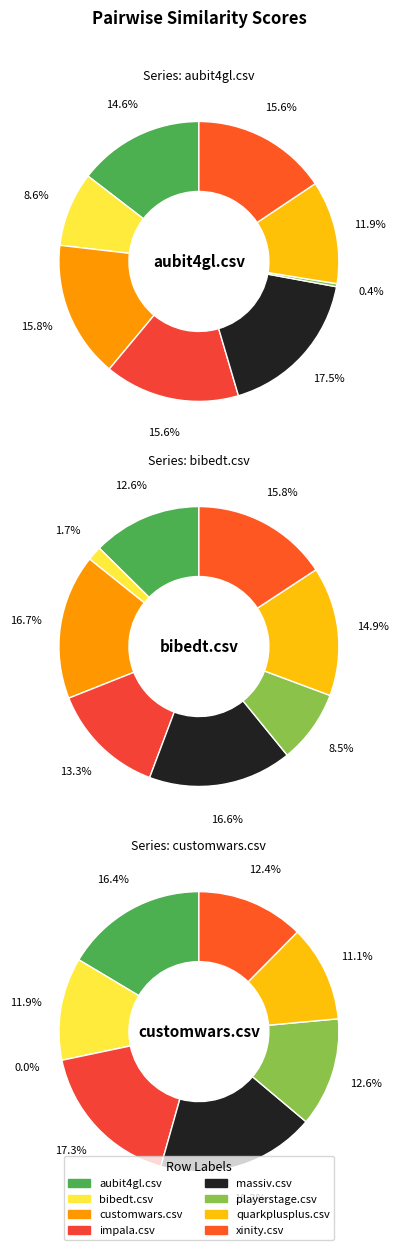

Between impala.csv and massiv.csv, which is larger?

massiv.csv